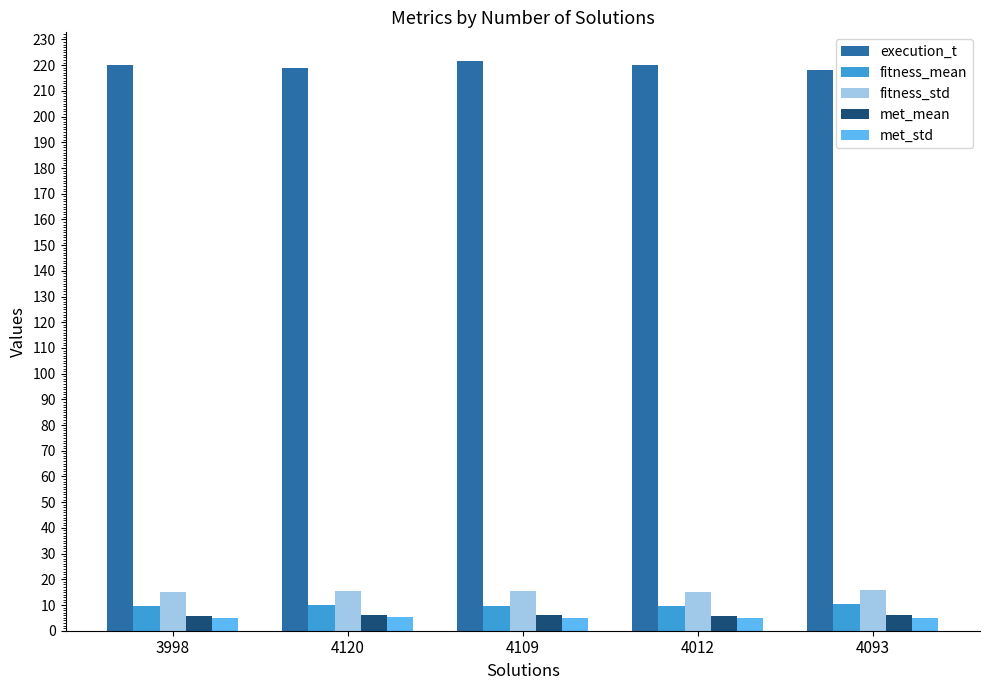

What is the difference between the highest and lowest values at 4012?

215.0